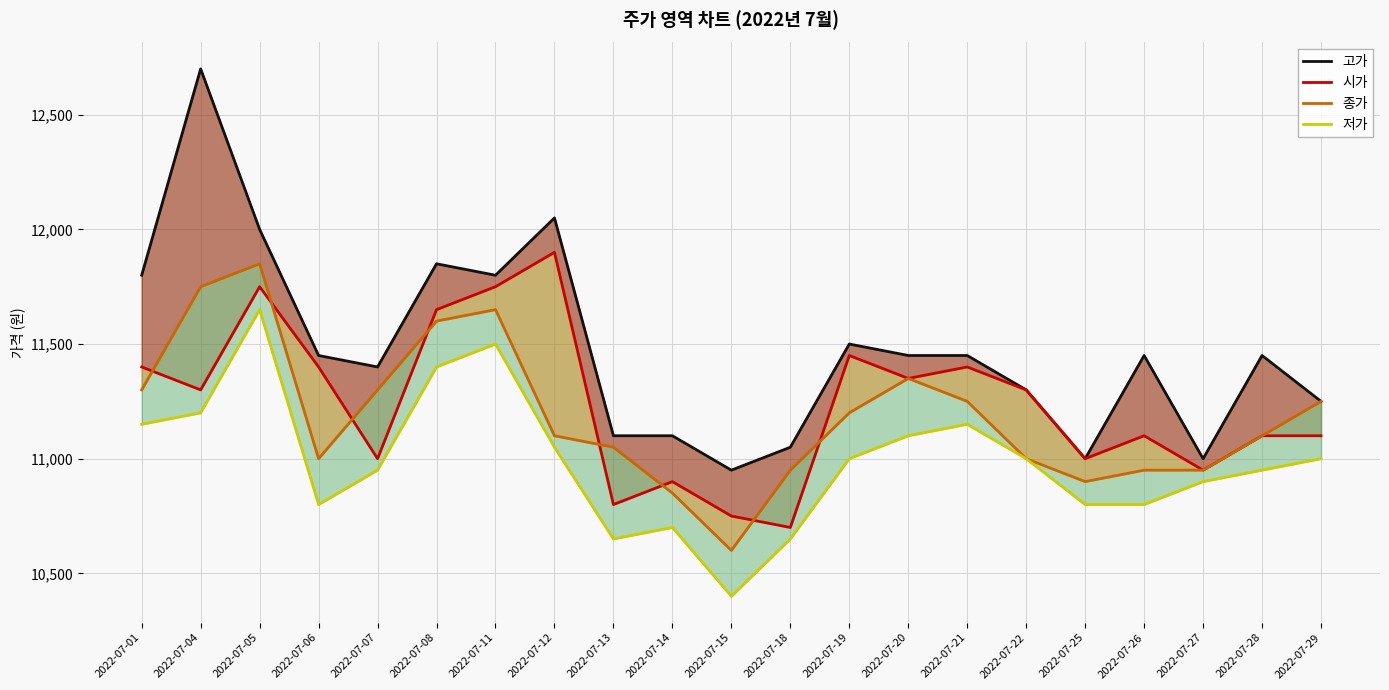

At how many categories does at least one series exceed 10436?

21